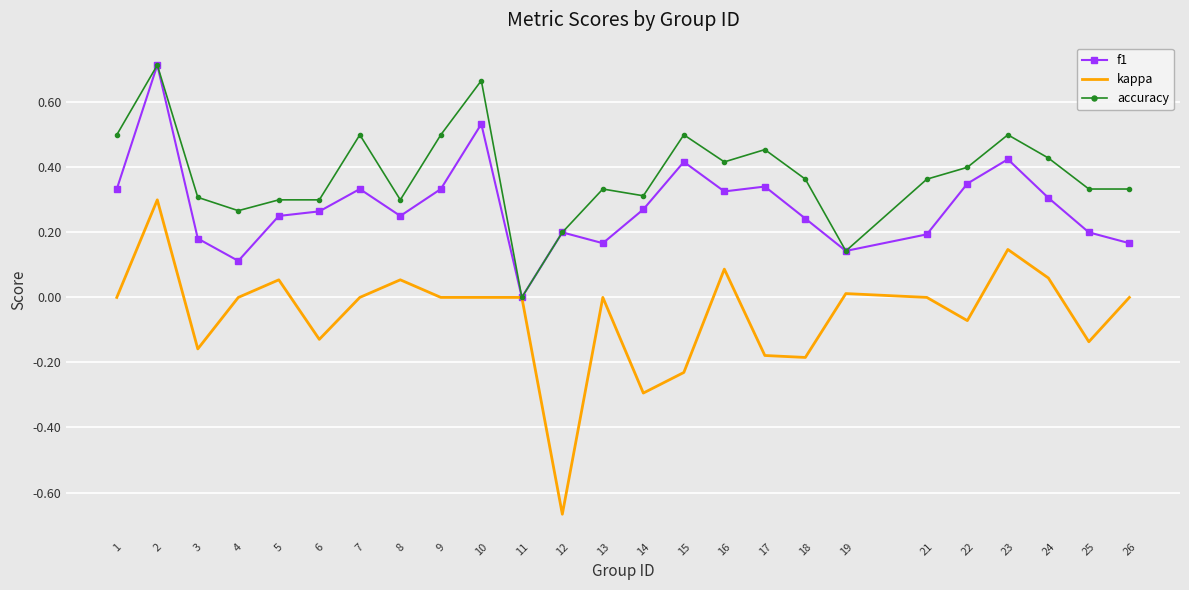

Which series changed the most between 12 and 18?

kappa